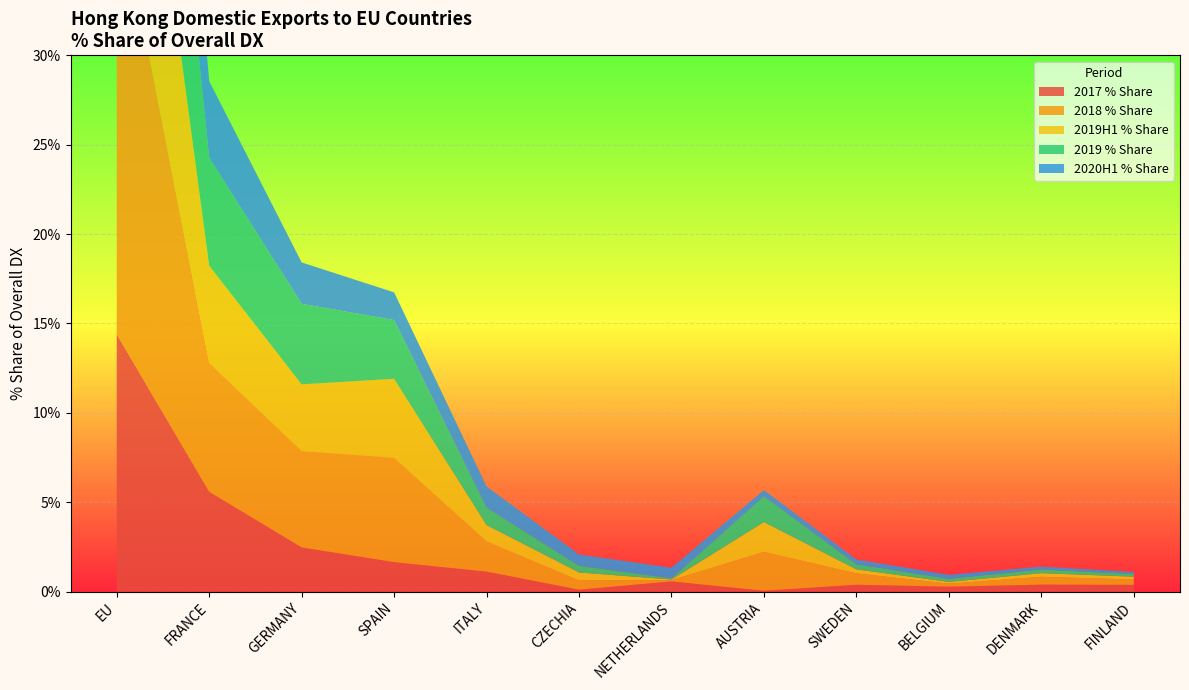

Reading left to right, list all the values displayed in this chart.

2017 % Share: EU=14.4	FRANCE=5.6	GERMANY=2.5	SPAIN=1.6	ITALY=1.1	CZECHIA=0.1	NETHERLANDS=0.6	AUSTRIA=0.0	SWEDEN=0.4	BELGIUM=0.3	DENMARK=0.4	FINLAND=0.4
2018 % Share: EU=24.8	FRANCE=7.2	GERMANY=5.4	SPAIN=5.8	ITALY=1.7	CZECHIA=0.5	NETHERLANDS=0.1	AUSTRIA=2.2	SWEDEN=0.6	BELGIUM=0.2	DENMARK=0.4	FINLAND=0.3
2019H1 % Share: EU=17.8	FRANCE=5.4	GERMANY=3.7	SPAIN=4.4	ITALY=0.9	CZECHIA=0.5	NETHERLANDS=0.0	AUSTRIA=1.7	SWEDEN=0.2	BELGIUM=0.1	DENMARK=0.2	FINLAND=0.2
2019 % Share: EU=17.8	FRANCE=6.0	GERMANY=4.5	SPAIN=3.3	ITALY=1.0	CZECHIA=0.4	NETHERLANDS=0.1	AUSTRIA=1.4	SWEDEN=0.3	BELGIUM=0.2	DENMARK=0.2	FINLAND=0.1
2020H1 % Share: EU=11.9	FRANCE=4.3	GERMANY=2.3	SPAIN=1.6	ITALY=1.2	CZECHIA=0.6	NETHERLANDS=0.6	AUSTRIA=0.4	SWEDEN=0.3	BELGIUM=0.2	DENMARK=0.2	FINLAND=0.1